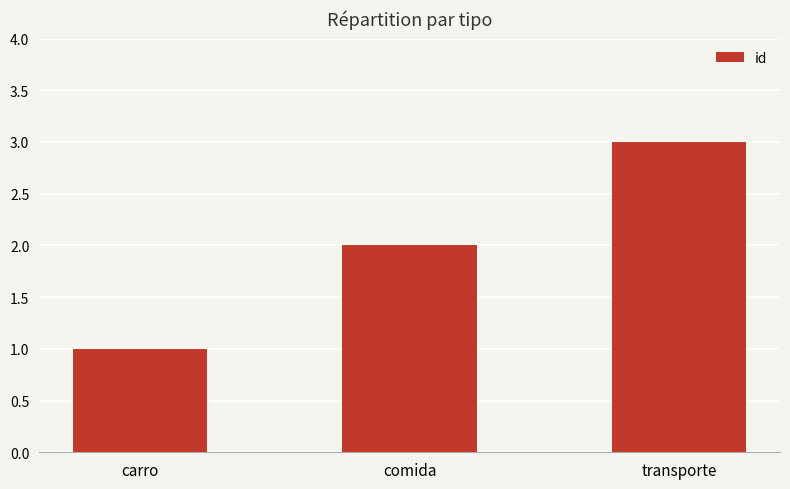

What is the label of the 3rd bar from the left?

transporte